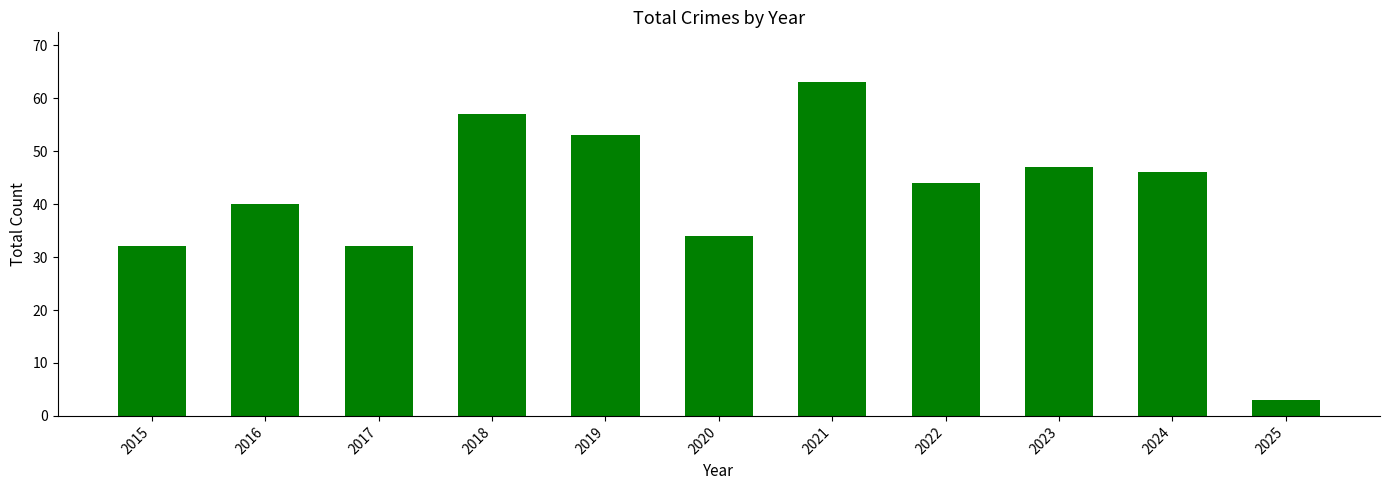

What is the sum of all values?

451